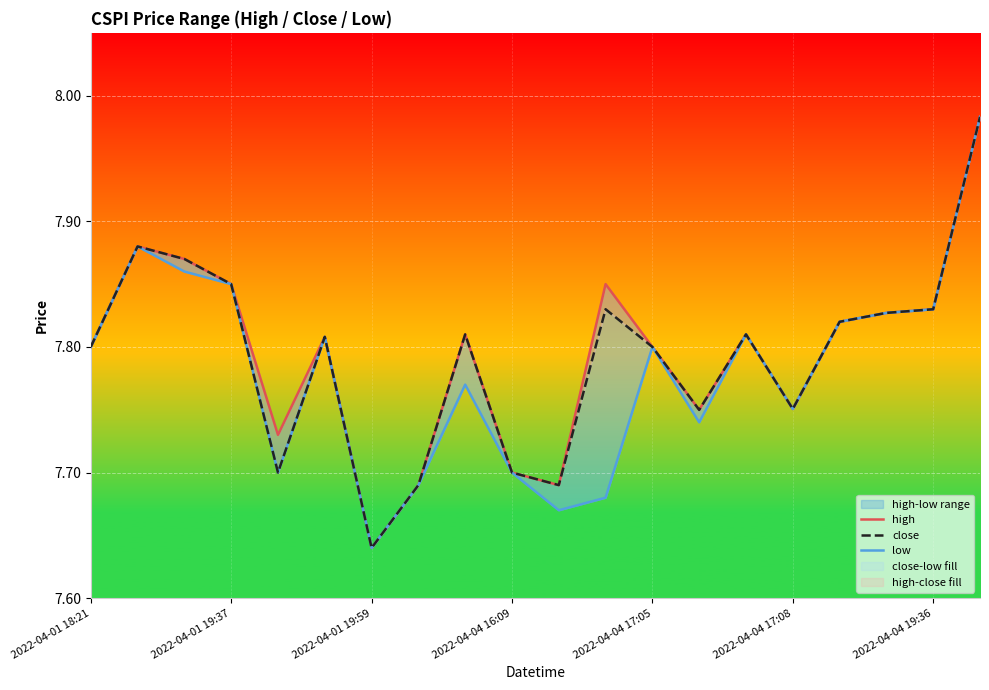

List the series in order of their peak value, lowest first.

high, close, low